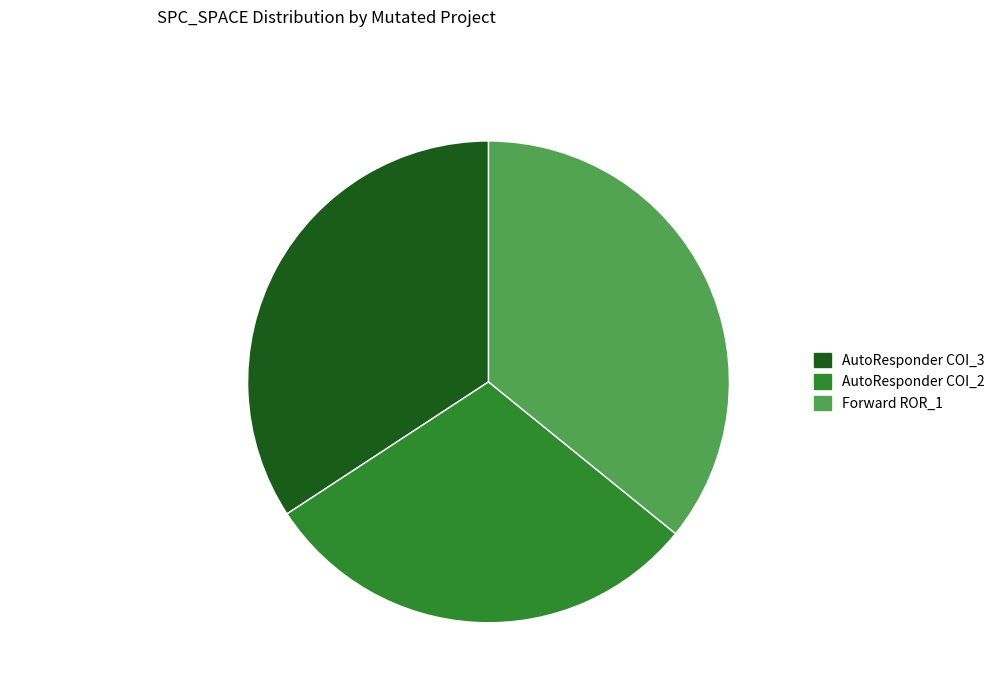

Does AutoResponder.EmailSystem.Client.COI_2 account for over 50% of the chart?

No